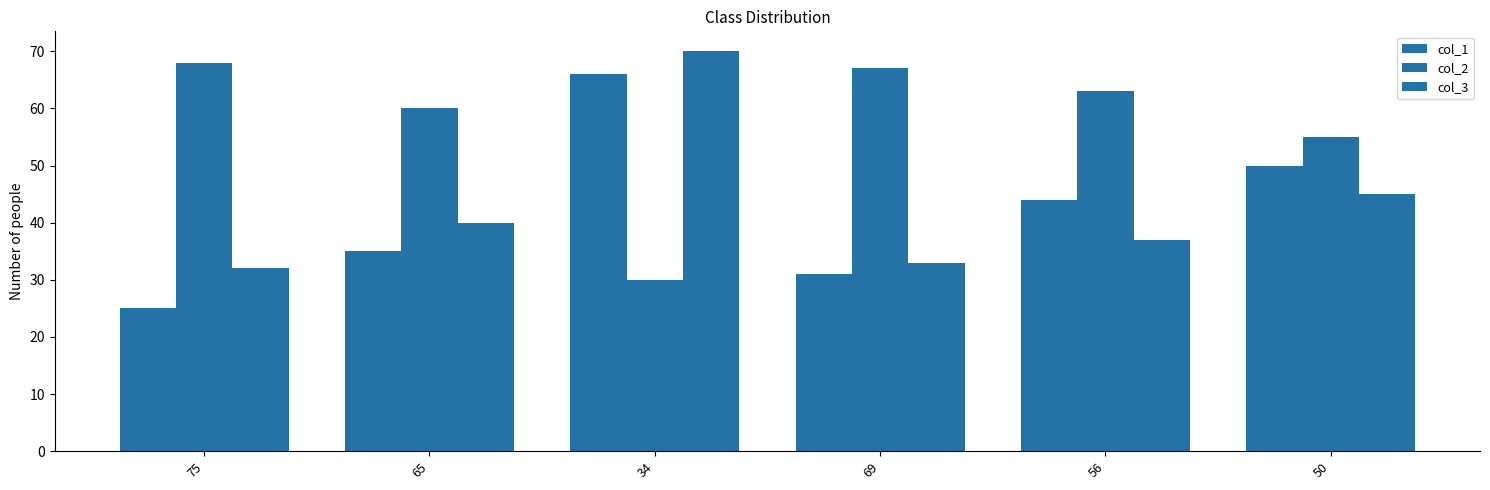

At how many categories does at least one series exceed 36?

6